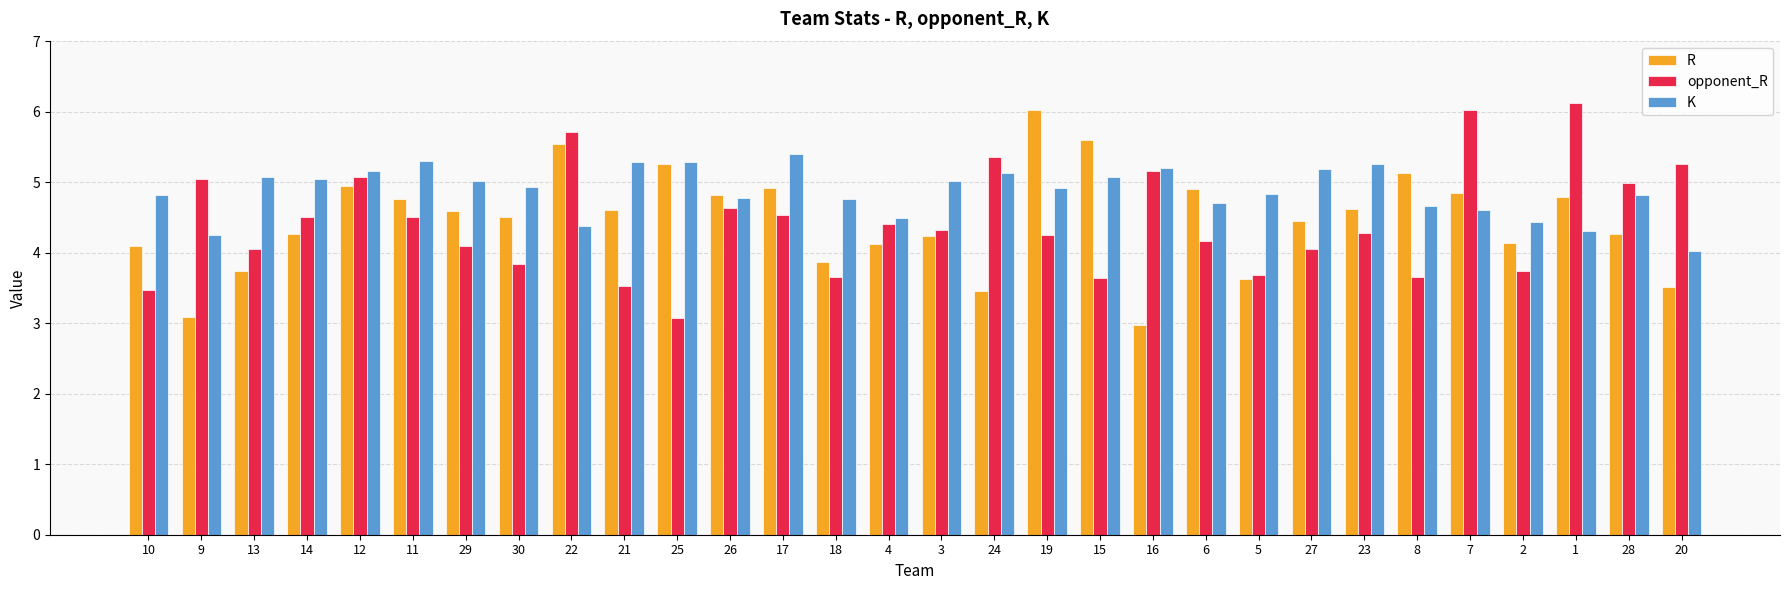

What is the average value of the K series?

4.9